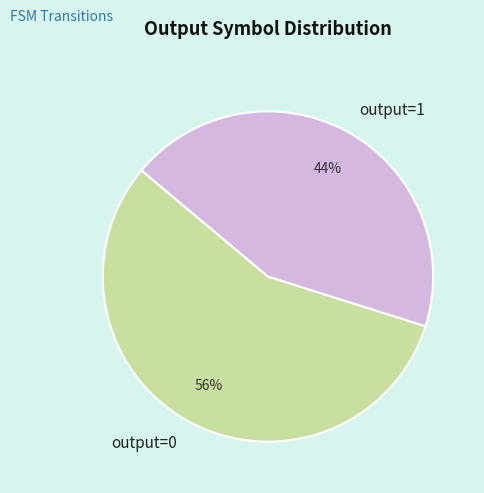

True or false: output=1 accounts for 56% of the total.

False